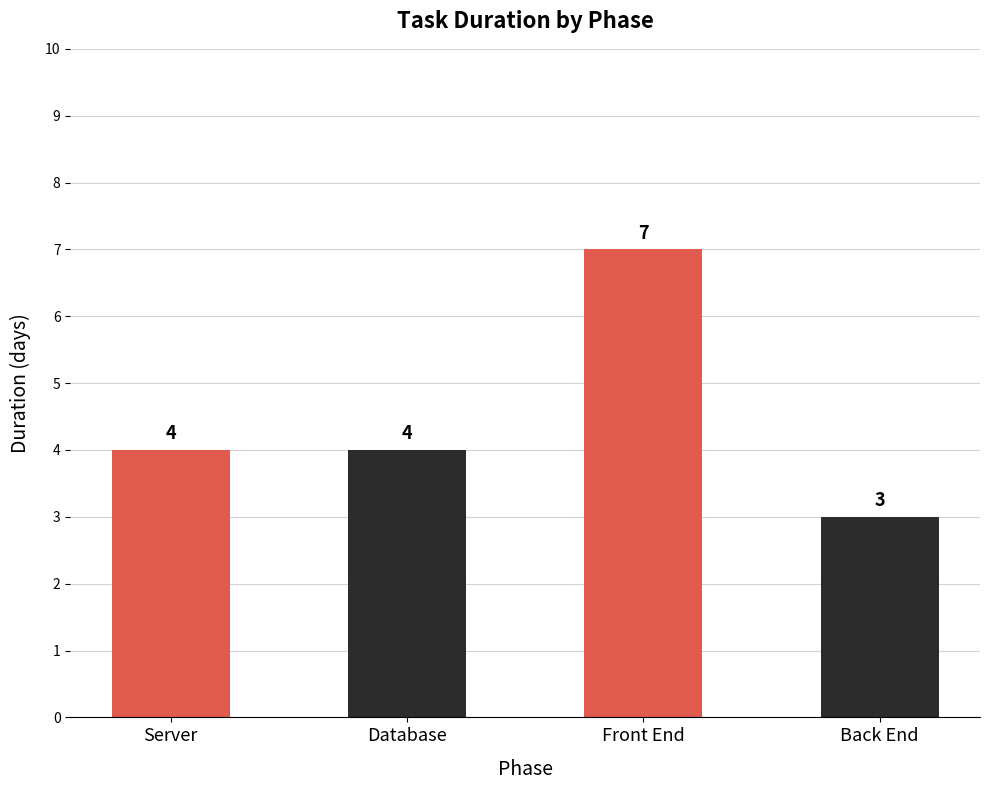

What is the change in value from Front End to Back End?

-4